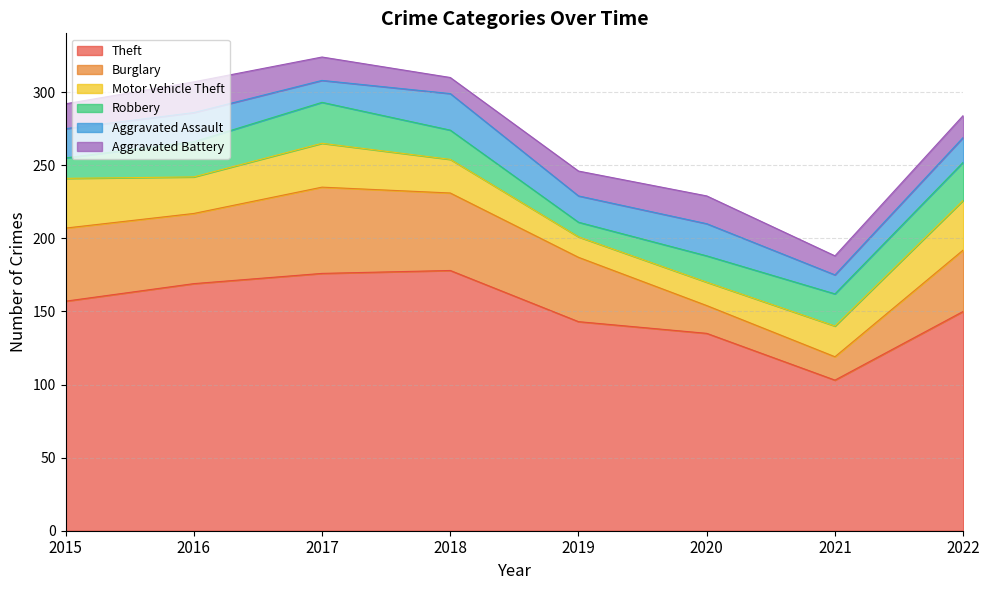

At which category does Burglary reach its first local valley?

2016